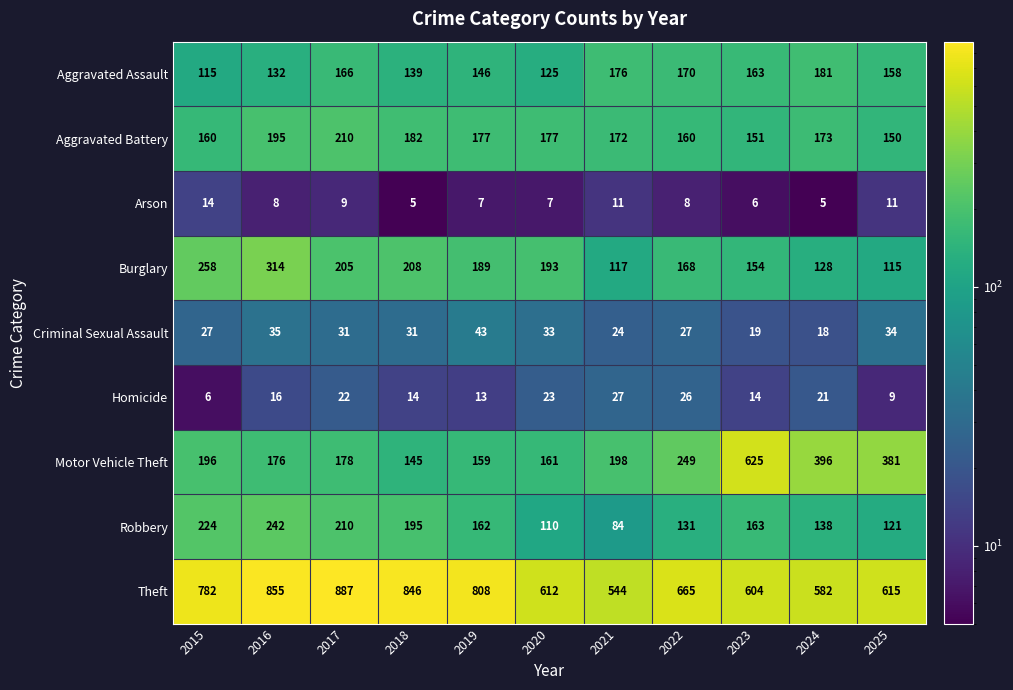

What is the difference between the maximum and minimum values in the Criminal Sexual Assault series?

25